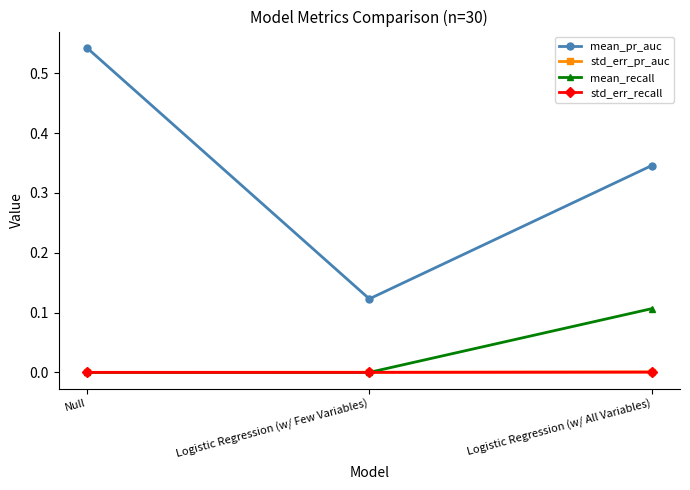

How many lines are shown in the chart?

4